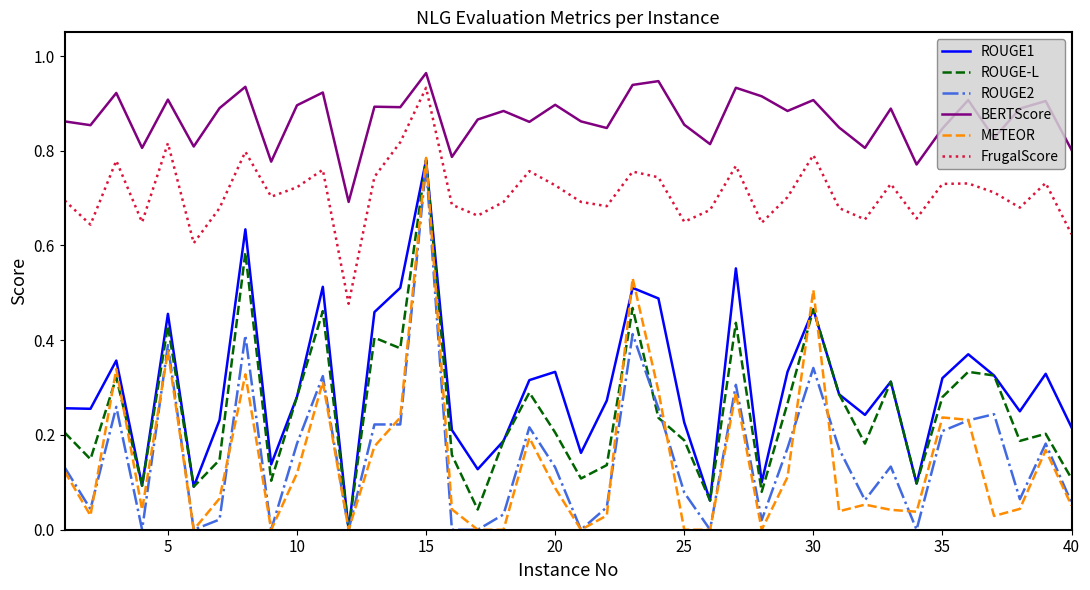

Which series has the largest total across all categories?

BERTScore